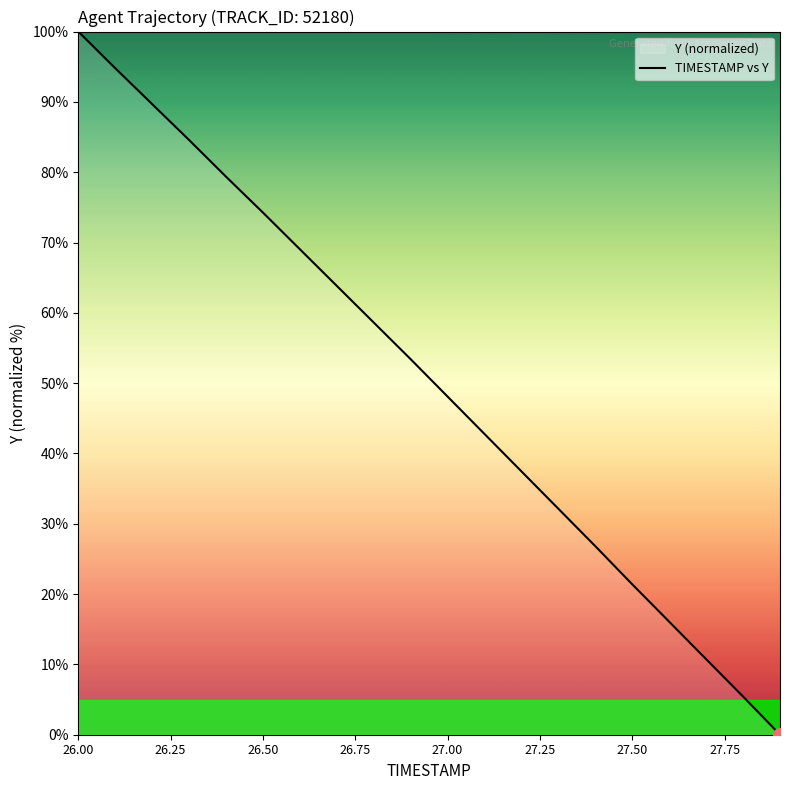

What is the difference between the maximum and minimum values?

100.0